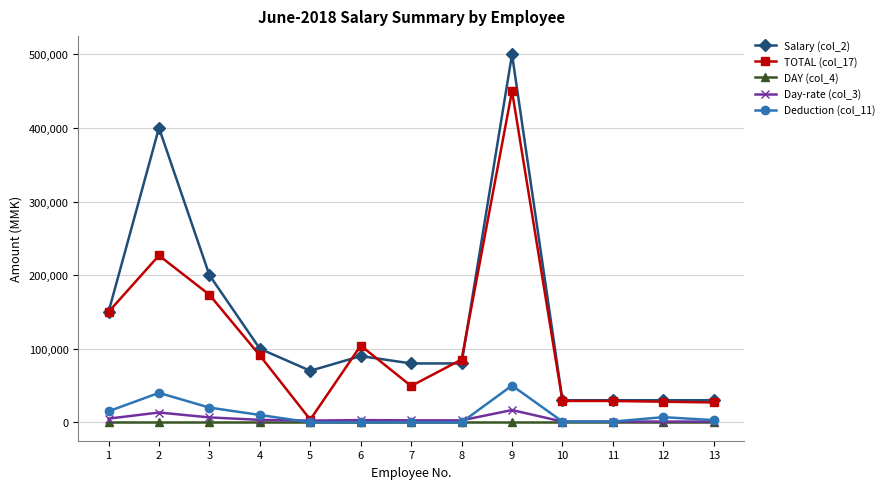

Is it true that TOTAL (col_17) equals 28000 at 12?

True